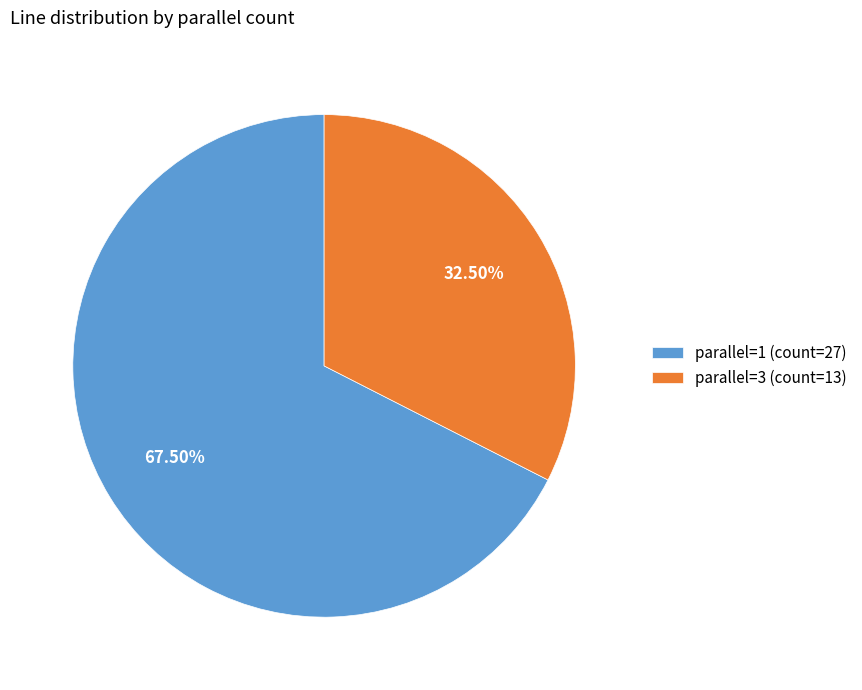

Which slice is the smallest?

parallel=3 (count=13)